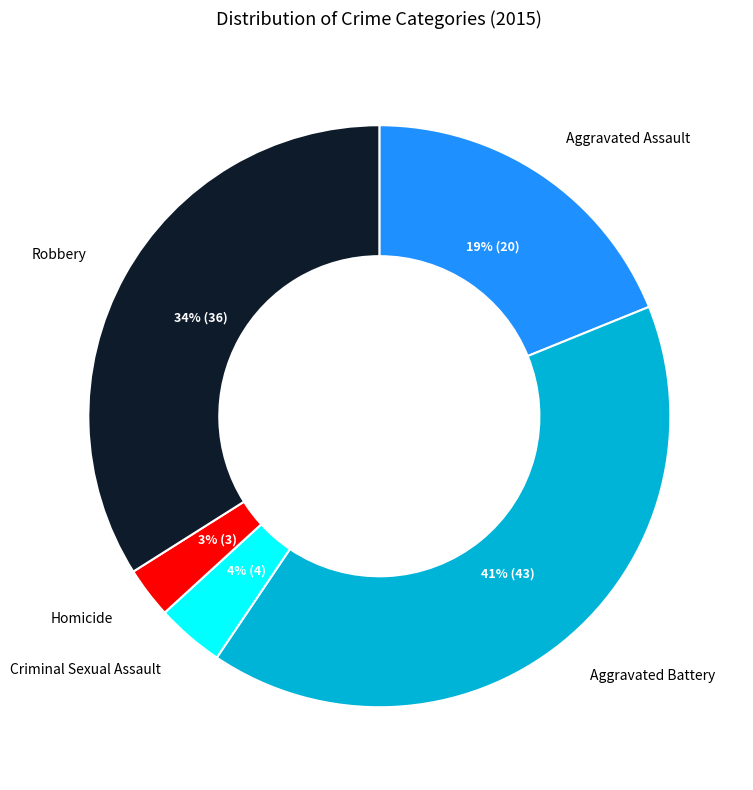

To the nearest percent, what is the difference between the largest and smallest slice percentages?

38%